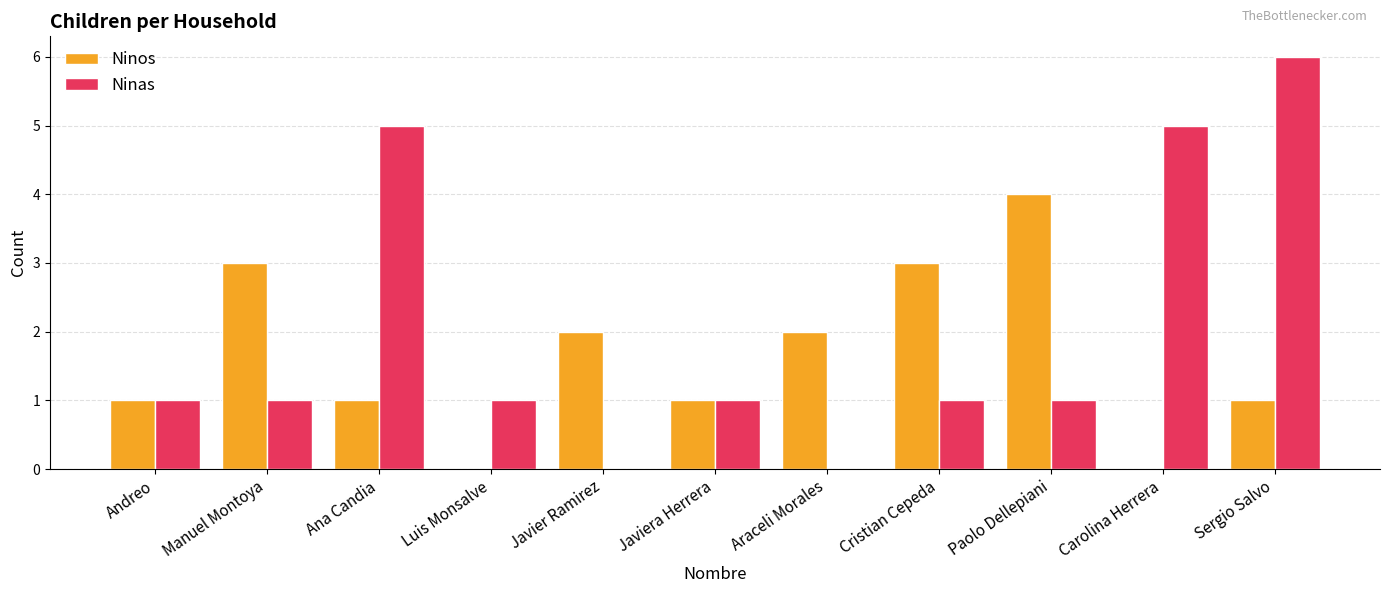

What is the total value across all series at Manuel Montoya?

4